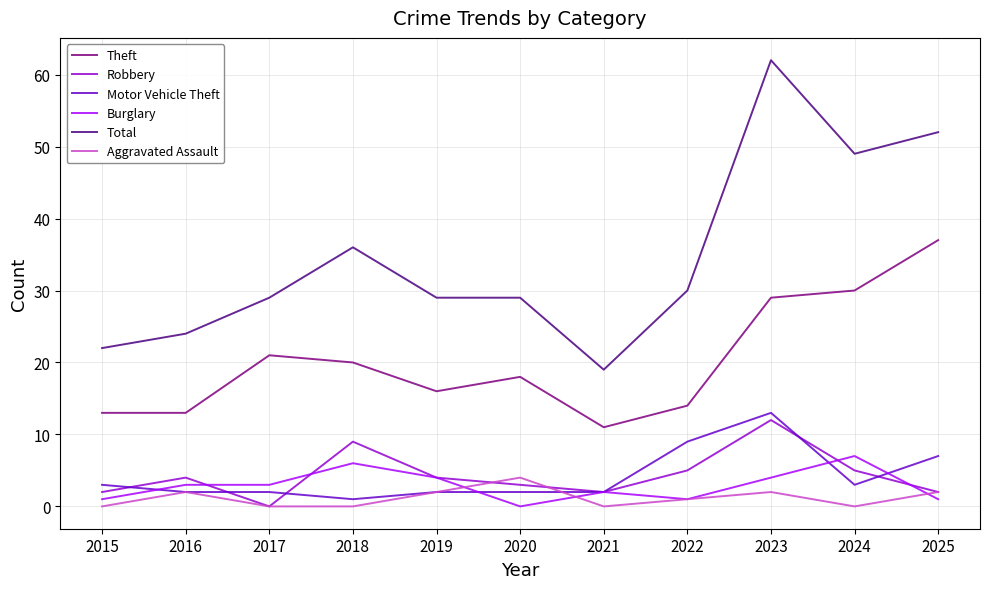

True or false: Theft has a value of 18 at 2020.

True